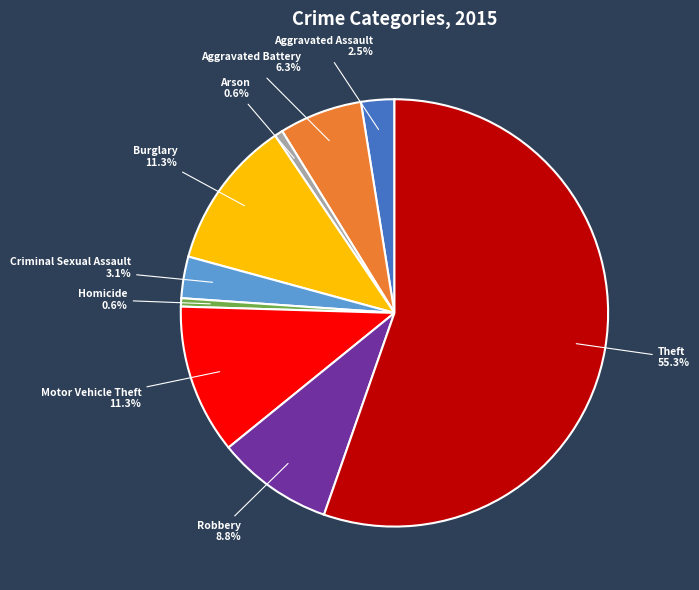

To the nearest percent, what percentage of the pie is Arson?

1%